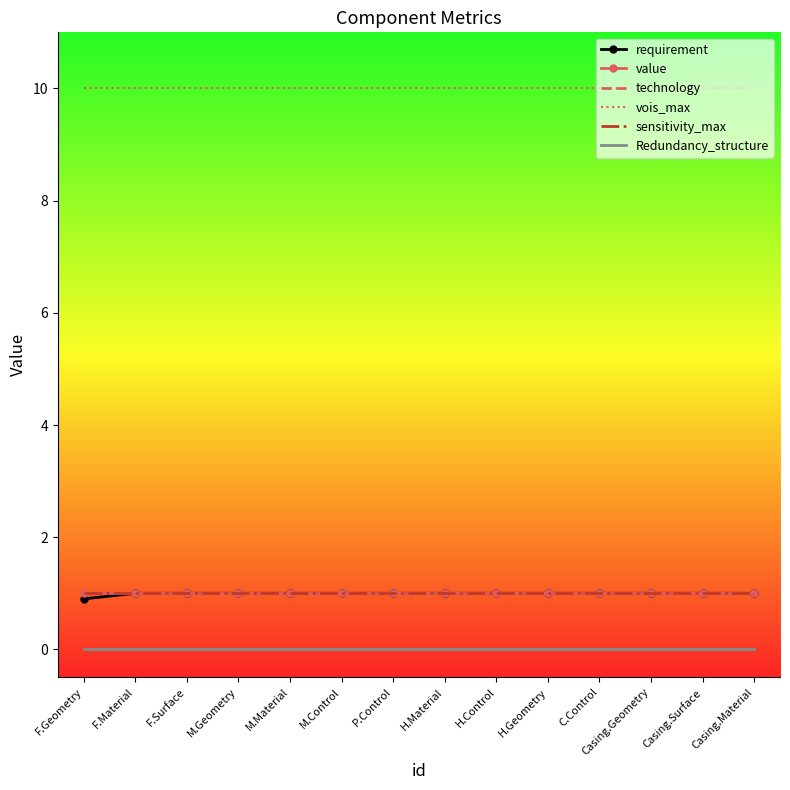

List the labels in order of requirement value, smallest first.

F.Geometry, F.Material, F.Surface, M.Geometry, M.Material, M.Control, P.Control, H.Material, H.Control, H.Geometry, C.Control, Casing.Geometry, Casing.Surface, Casing.Material